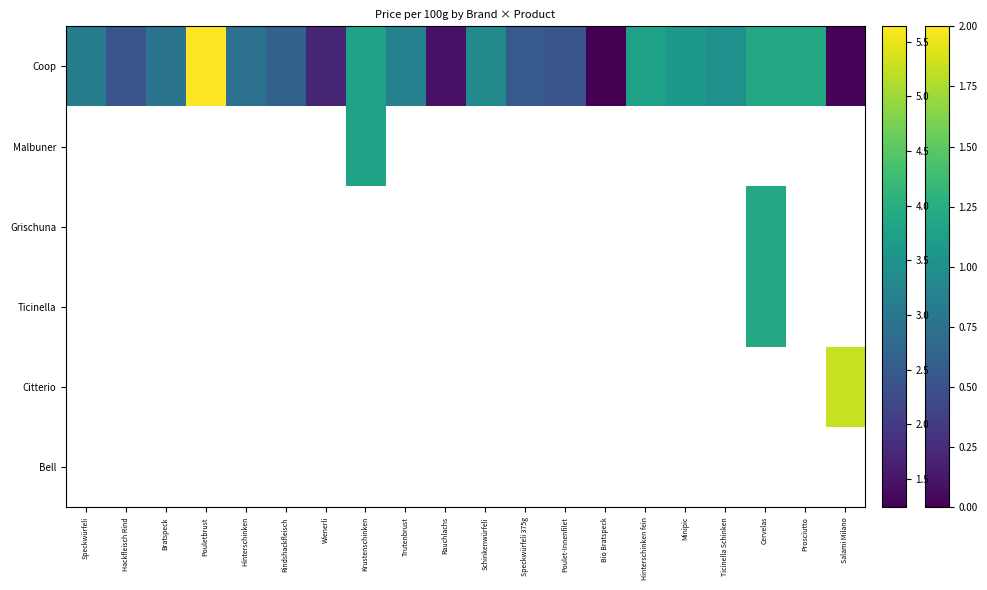

Rank the series at Poulet-Innenfilet from highest to lowest value.

Coop, Malbuner, Grischuna, Ticinella, Citterio, Bell